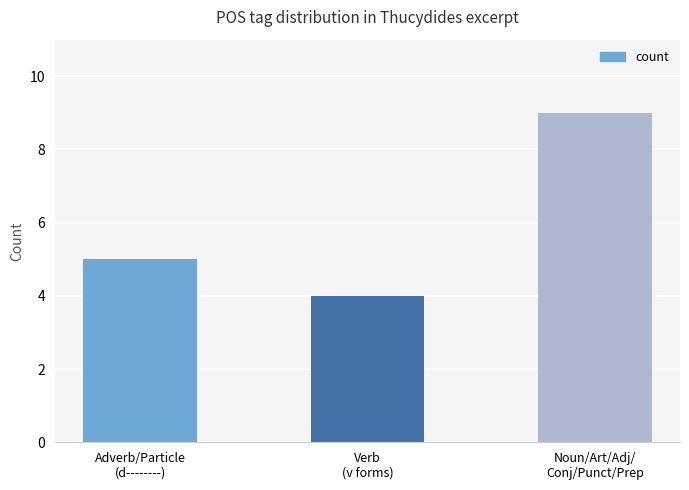

Which label corresponds to the largest value in the chart?

Noun/Art/Adj/
Conj/Punct/Prep